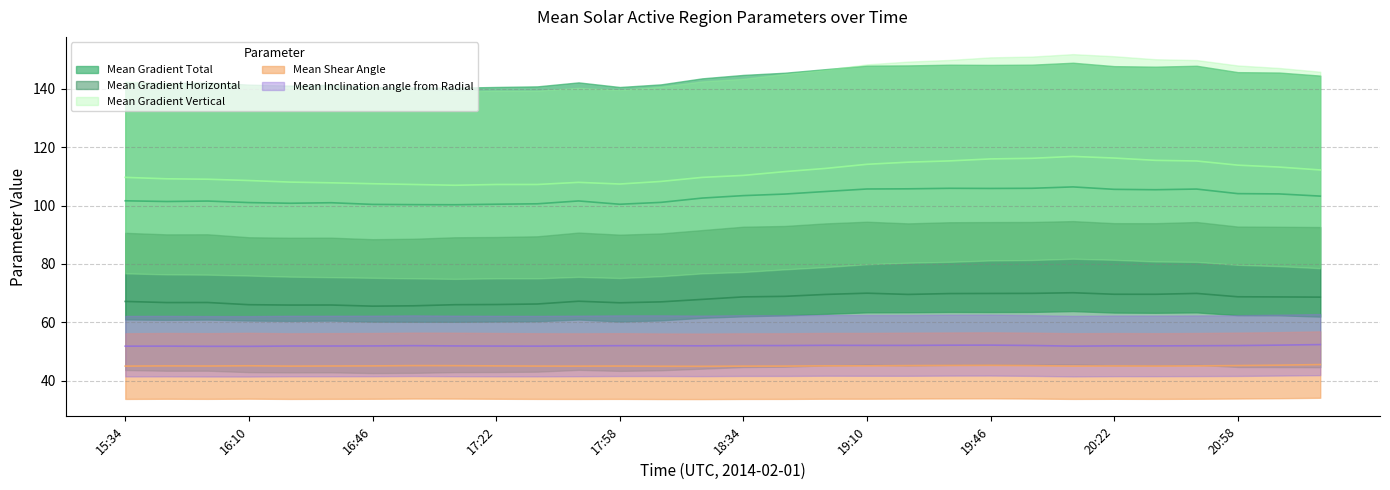

How many lines are shown in the chart?

5